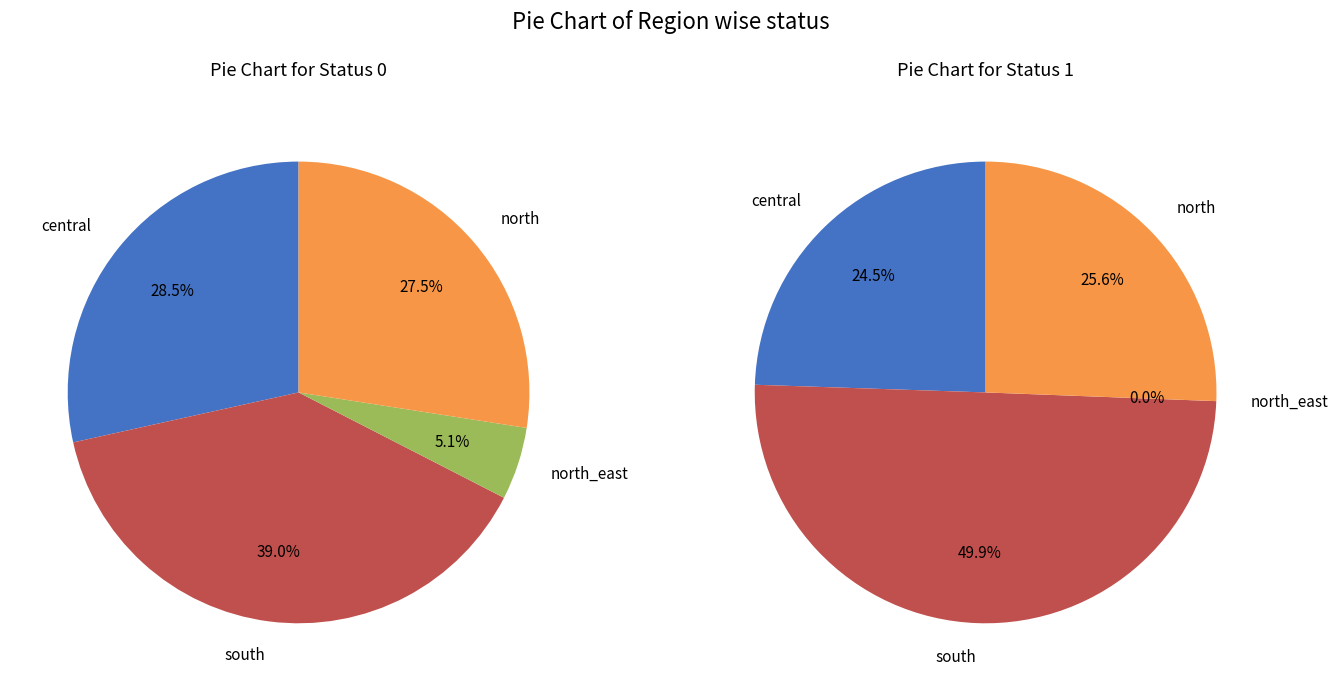

Is there a majority slice in this chart?

No